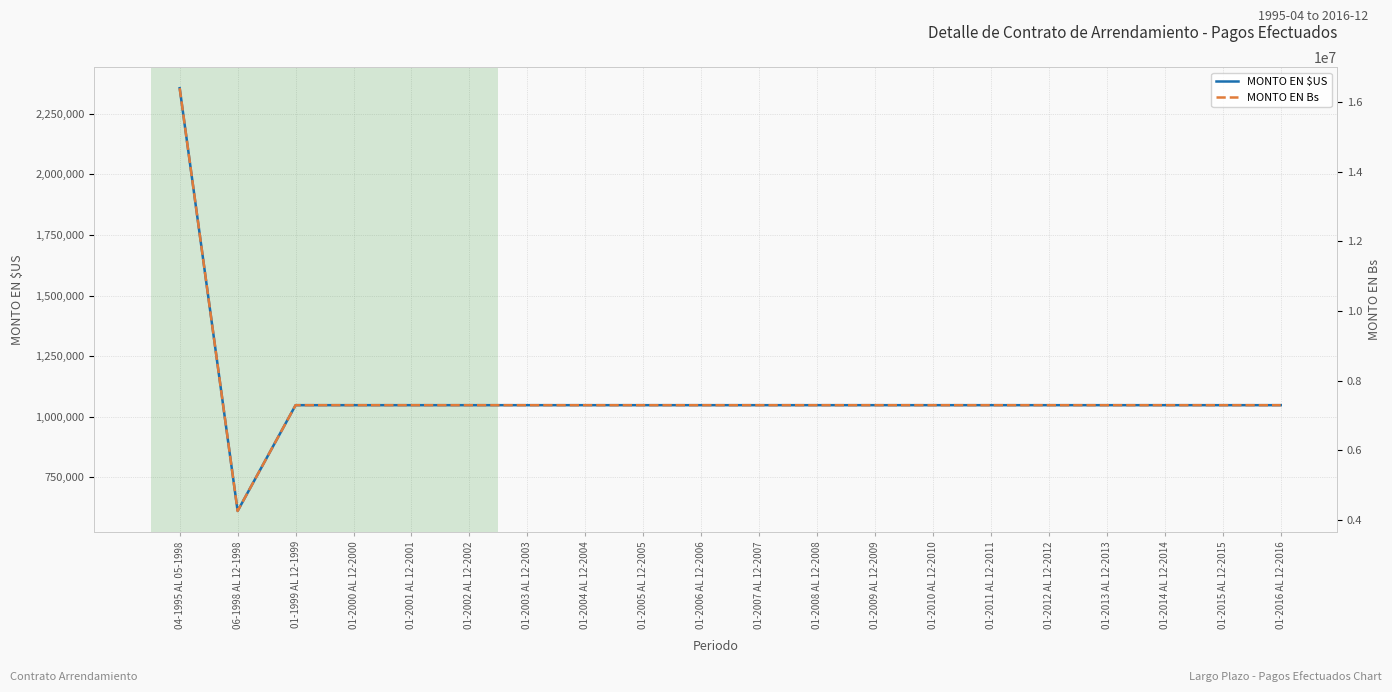

The MONTO EN Bs series shows 7293049.9 at 01-2012 AL 12-2012. True or false?

True